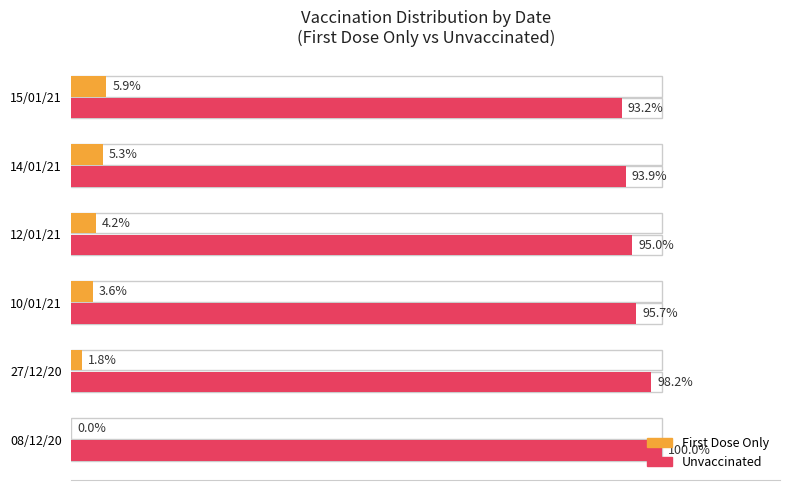

Which series has the largest range (max minus min)?

Unvaccinated